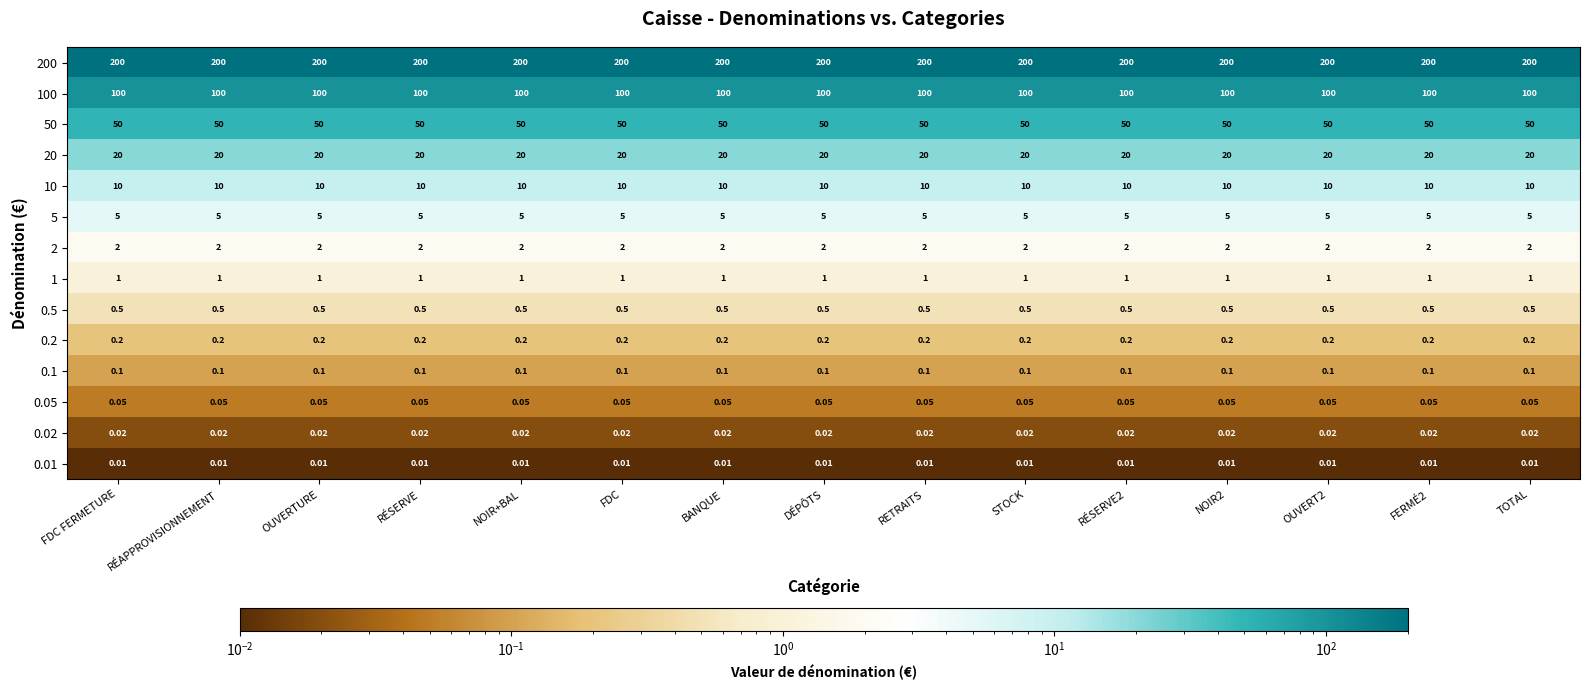

How many distinct data groups are displayed?

14